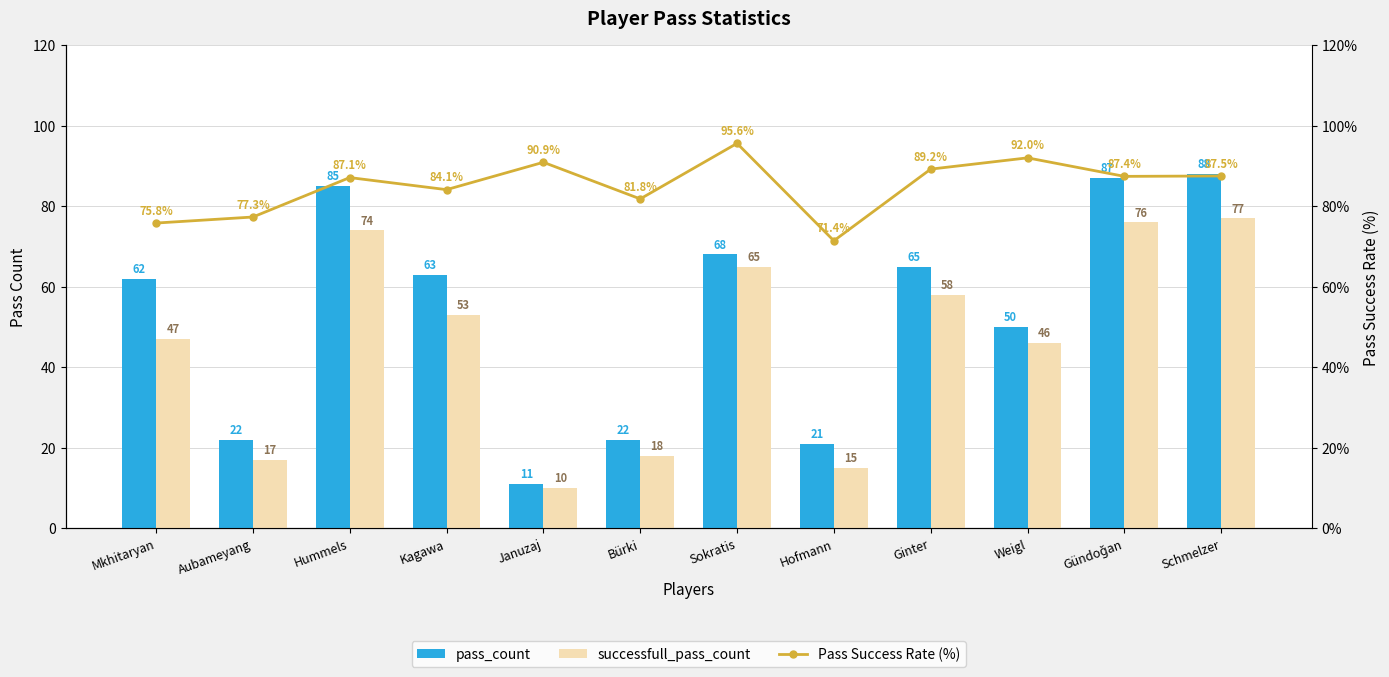

Reading right to left, transcribe all the data shown in this chart.

pass_count: Schmelzer=88.0	Gündoğan=87.0	Weigl=50.0	Ginter=65.0	Hofmann=21.0	Sokratis=68.0	Bürki=22.0	Januzaj=11.0	Kagawa=63.0	Hummels=85.0	Aubameyang=22.0	Mkhitaryan=62.0
successfull_pass_count: Schmelzer=77.0	Gündoğan=76.0	Weigl=46.0	Ginter=58.0	Hofmann=15.0	Sokratis=65.0	Bürki=18.0	Januzaj=10.0	Kagawa=53.0	Hummels=74.0	Aubameyang=17.0	Mkhitaryan=47.0
Pass Success Rate (%): Schmelzer=87.5	Gündoğan=87.4	Weigl=92.0	Ginter=89.2	Hofmann=71.4	Sokratis=95.6	Bürki=81.8	Januzaj=90.9	Kagawa=84.1	Hummels=87.1	Aubameyang=77.3	Mkhitaryan=75.8